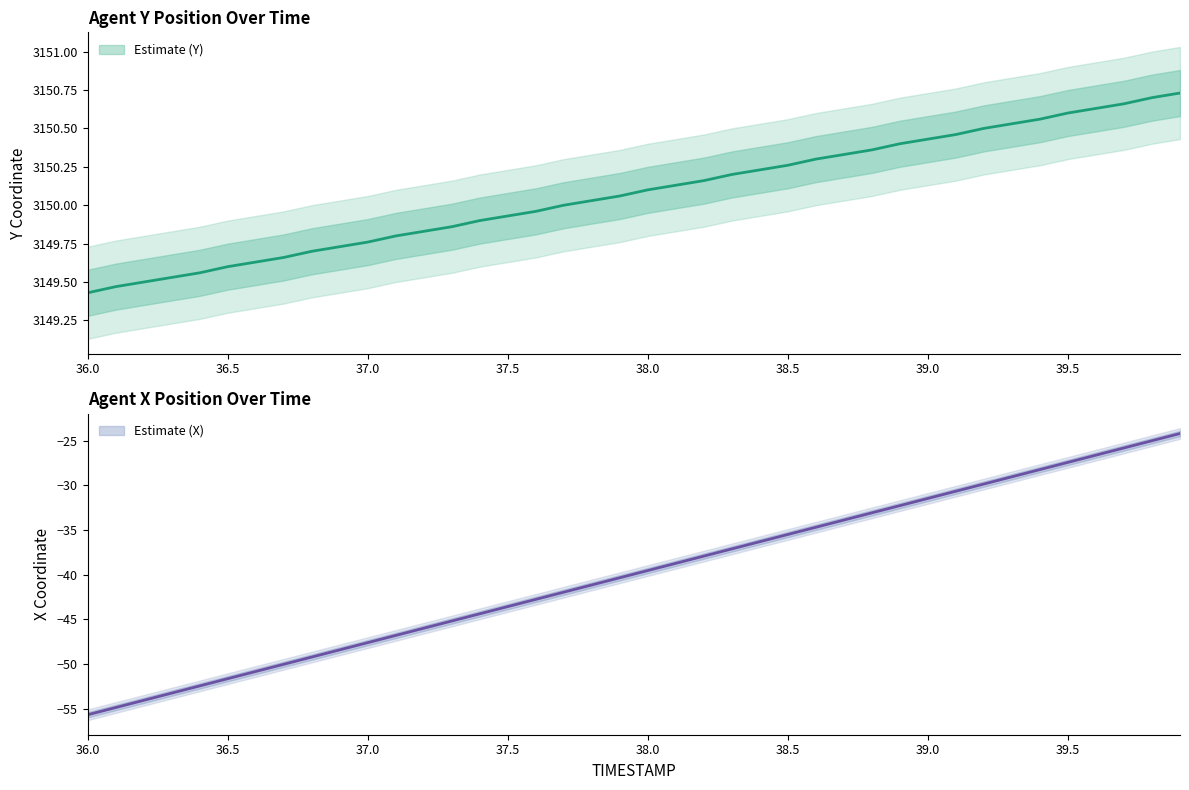

The Y series shows 879.0 at 39.5. True or false?

False